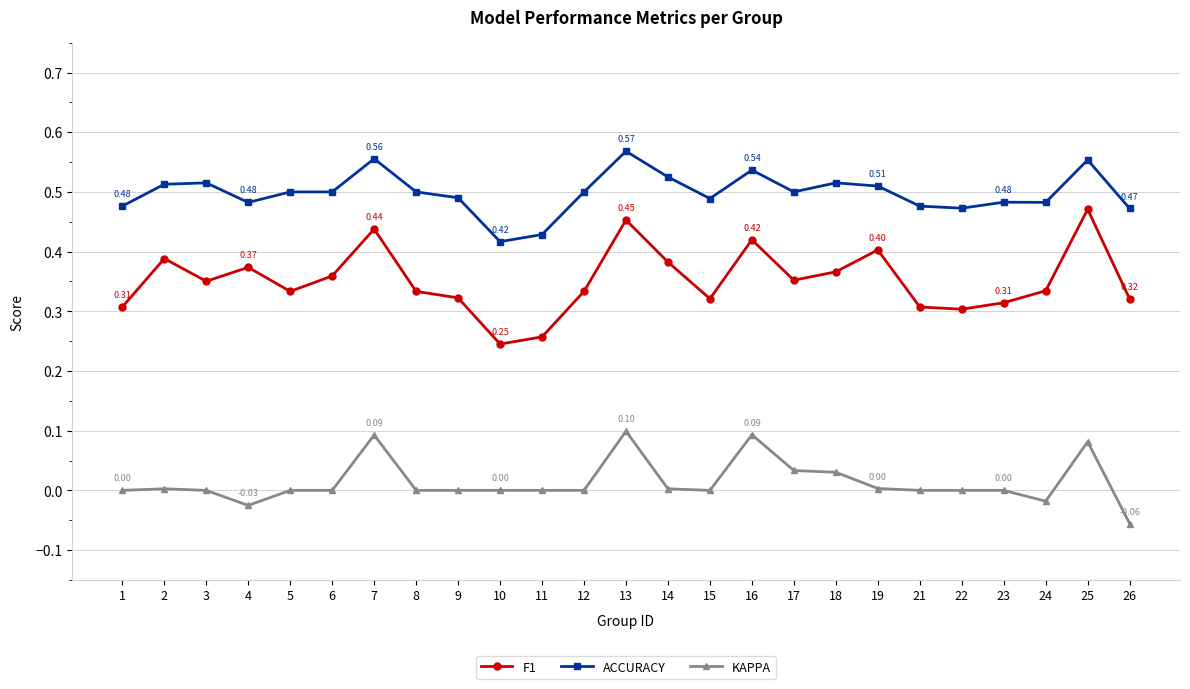

Where is the first local maximum for F1?

2